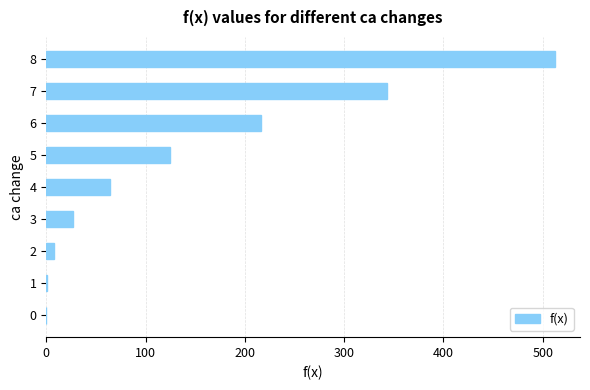

The value at 0 is 0. True or false?

True